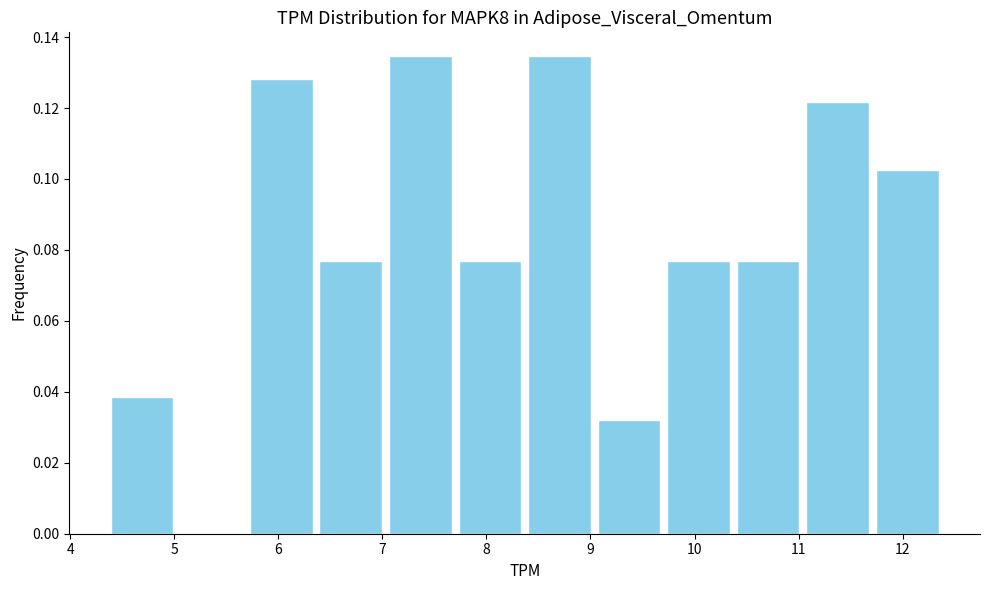

How tall is the bar that spans 8.4 to 9.0 on the x-axis? Neither the bar edges nor the heights are printed on the chart, so give them approximately, as read against the axes.

0.134